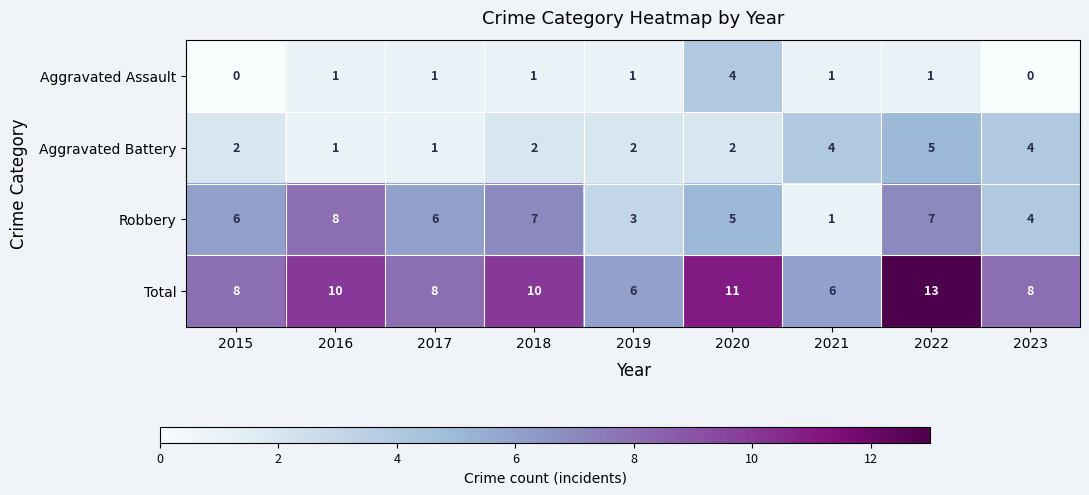

Which label corresponds to the largest value in the chart?

2022